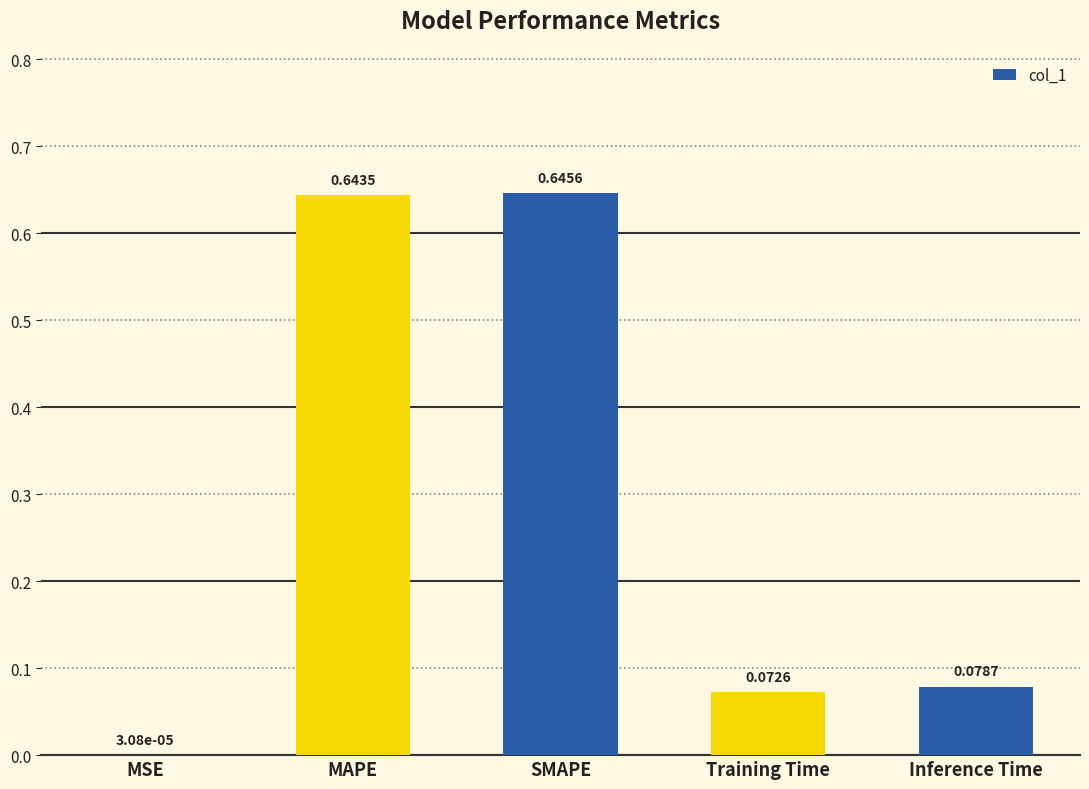

Which category has the highest value across all series?

SMAPE